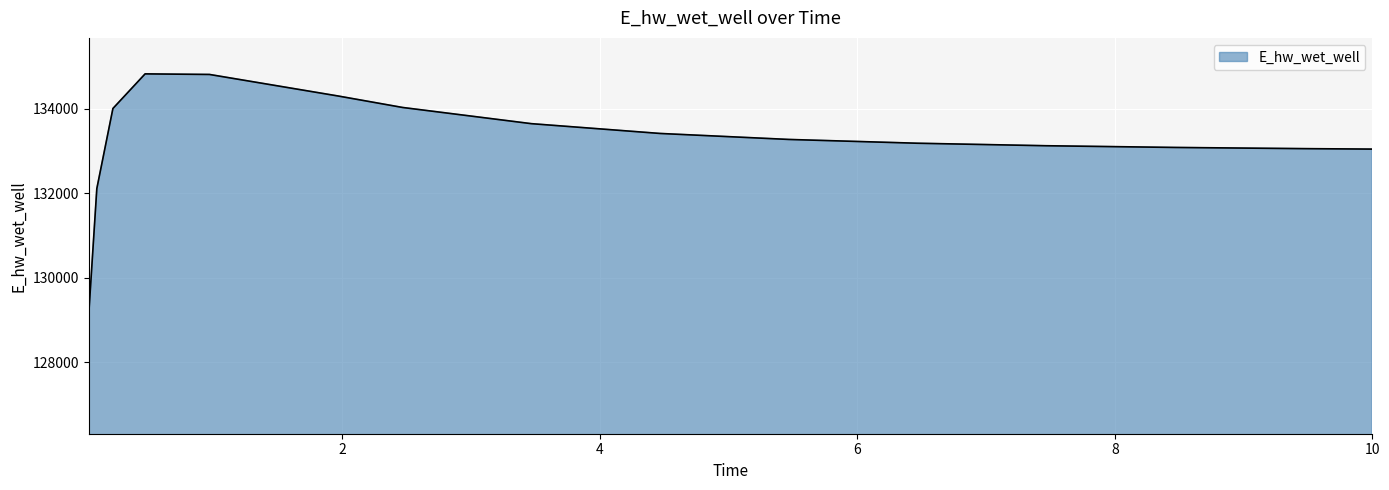

What is the average value?

133270.7